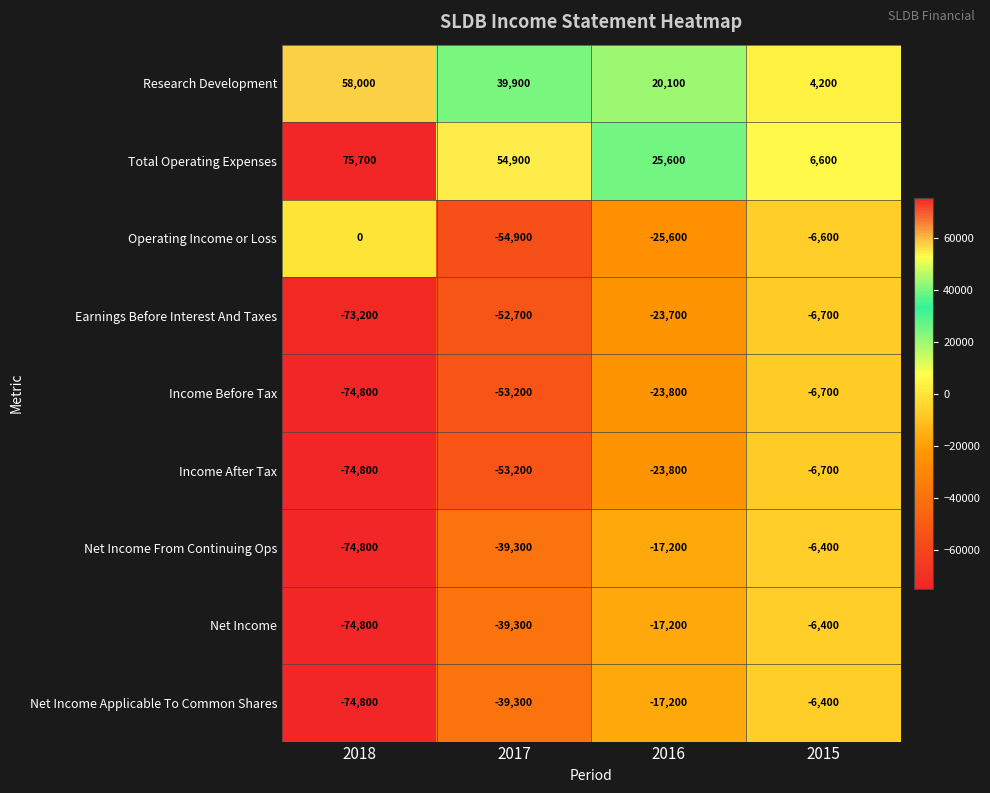

At which label is Net Income Applicable To Common Shares closest to -40600?

2017